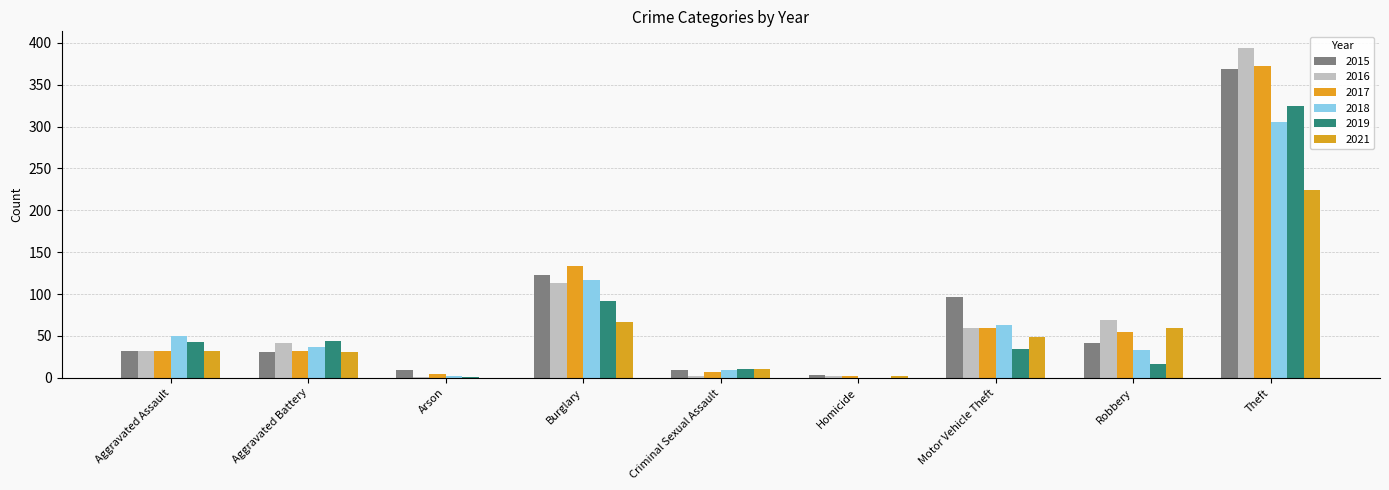

Is the value of 2018 at Criminal Sexual Assault greater than the value of 2019 at Robbery?

No